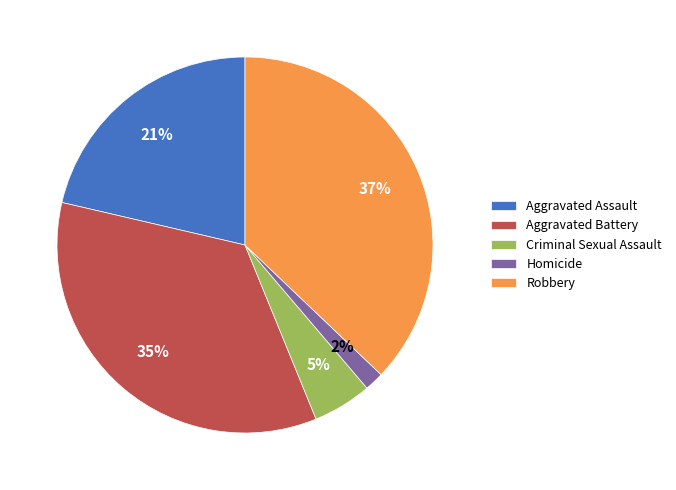

Rank the categories by value from lowest to highest.

Homicide, Criminal Sexual Assault, Aggravated Assault, Aggravated Battery, Robbery